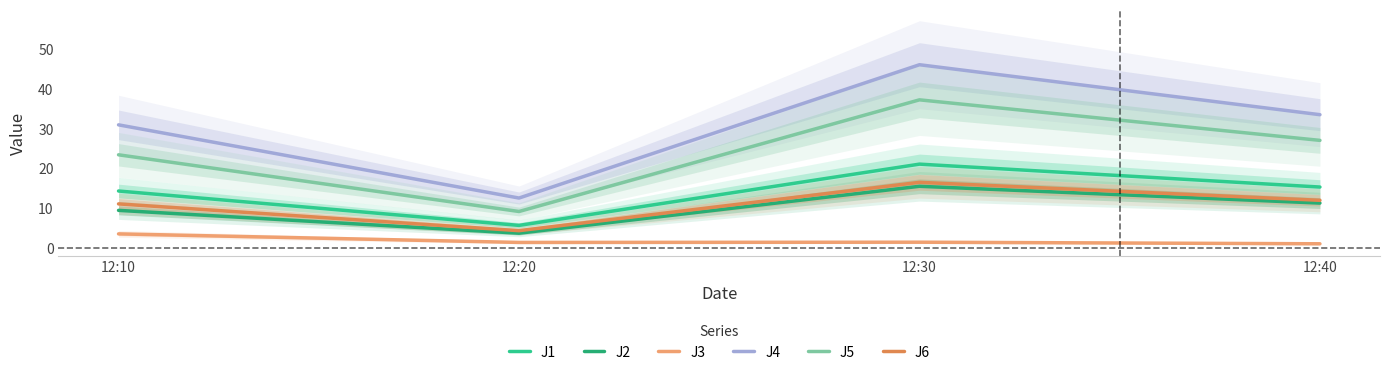

Reading left to right, transcribe all the data shown in this chart.

J1: 12:10=14.3	12:20=5.7	12:30=21.1	12:40=15.3
J2: 12:10=9.5	12:20=3.7	12:30=15.5	12:40=11.3
J3: 12:10=3.5	12:20=1.4	12:30=1.5	12:40=1.1
J4: 12:10=30.9	12:20=12.5	12:30=46.0	12:40=33.5
J5: 12:10=23.4	12:20=9.2	12:30=37.2	12:40=27.0
J6: 12:10=11.1	12:20=4.3	12:30=16.5	12:40=12.0